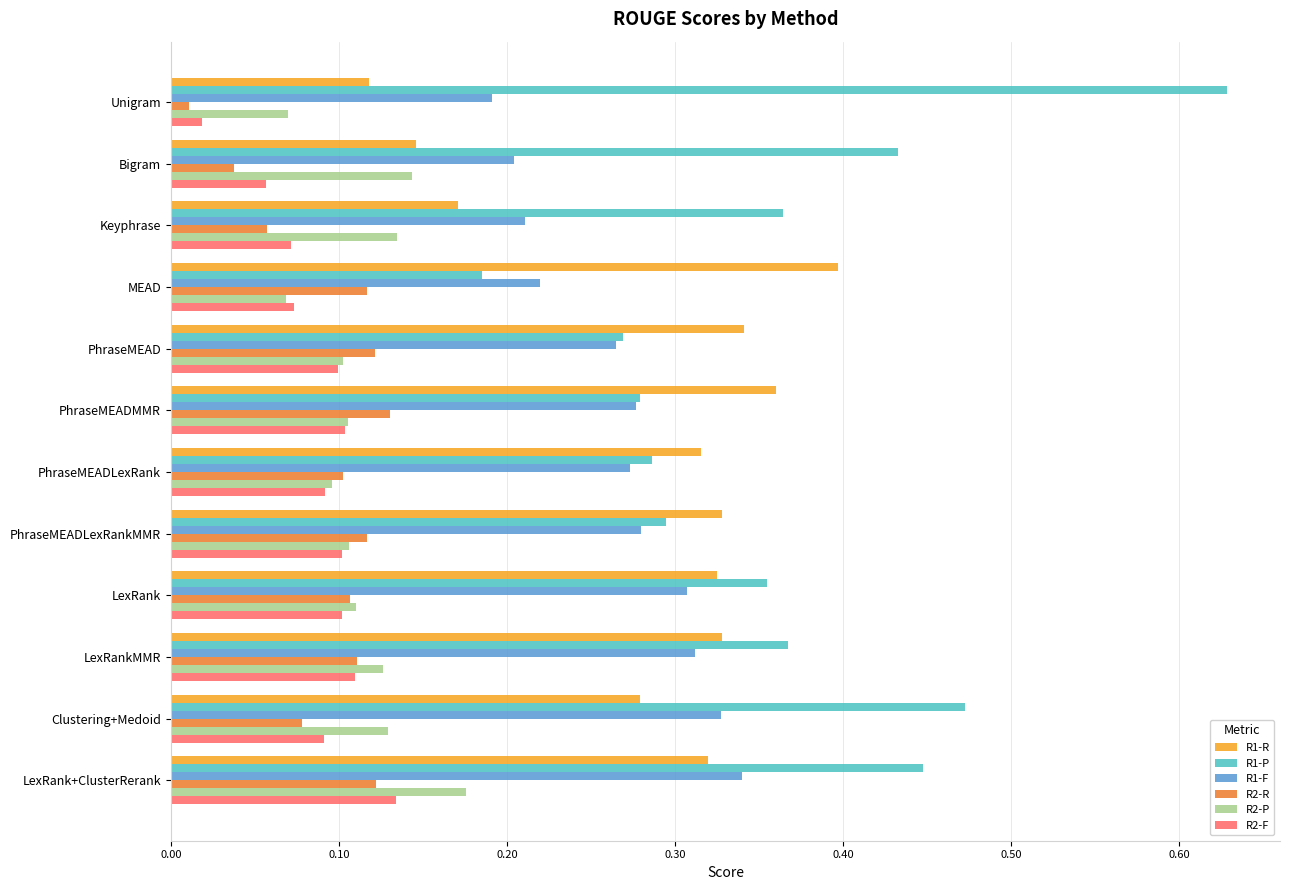

Which label corresponds to the smallest value in the chart?

Unigram